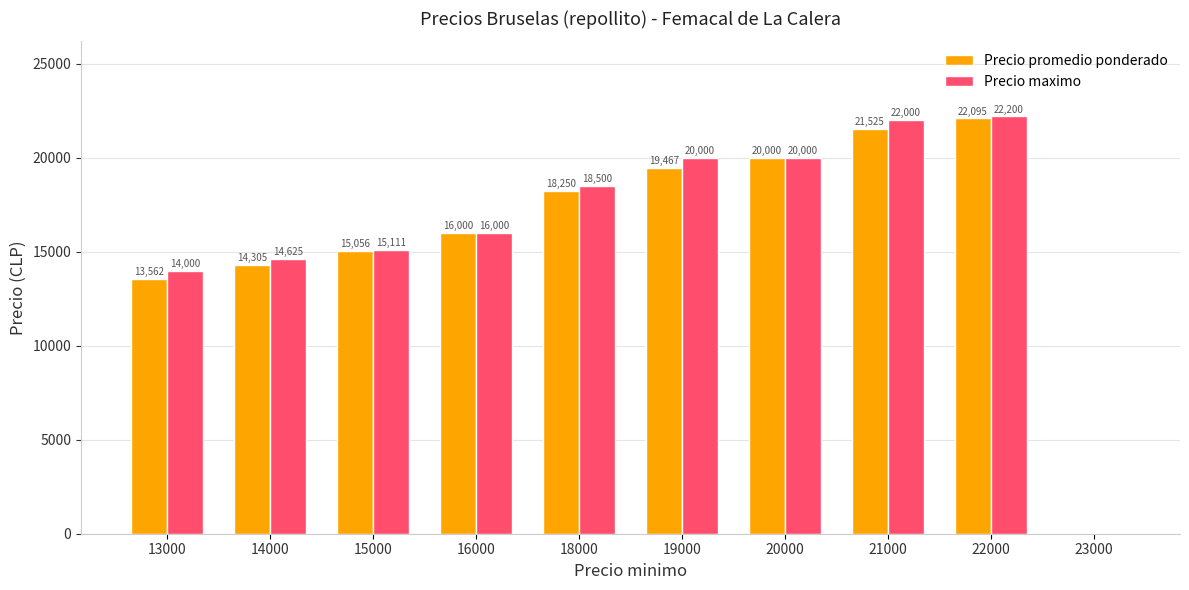

Which category has the highest value in the Precio promedio ponderado series?

22000